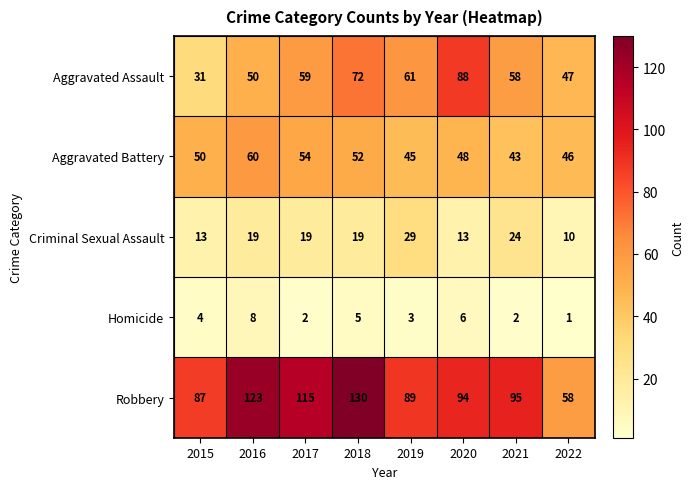

Which series has the largest total across all categories?

Robbery